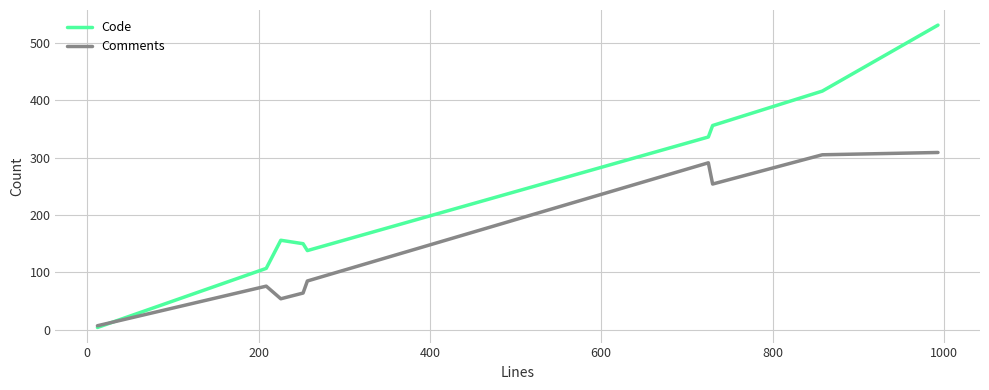

At how many categories does at least one series exceed 389?

2